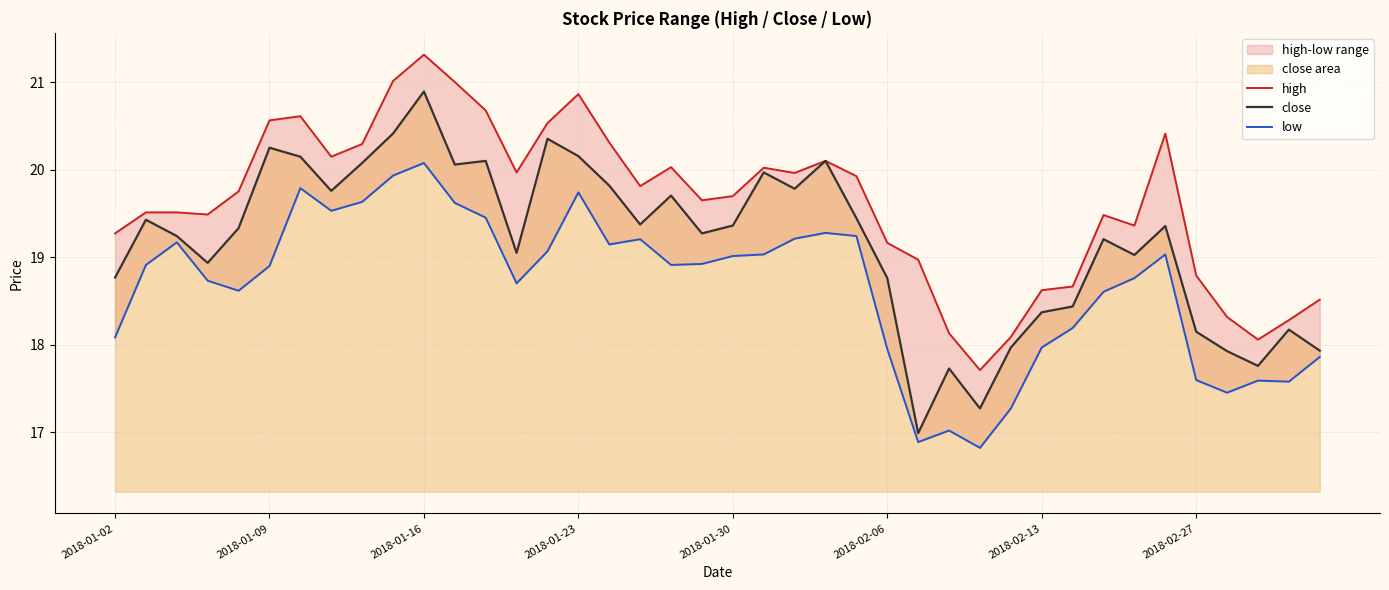

What is the minimum value for high?

17.7